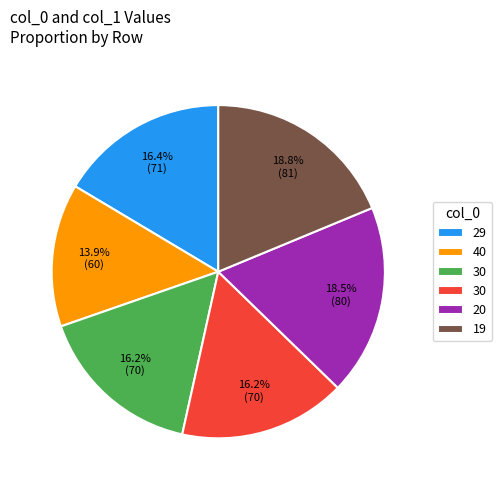

Does any single category account for the majority?

No